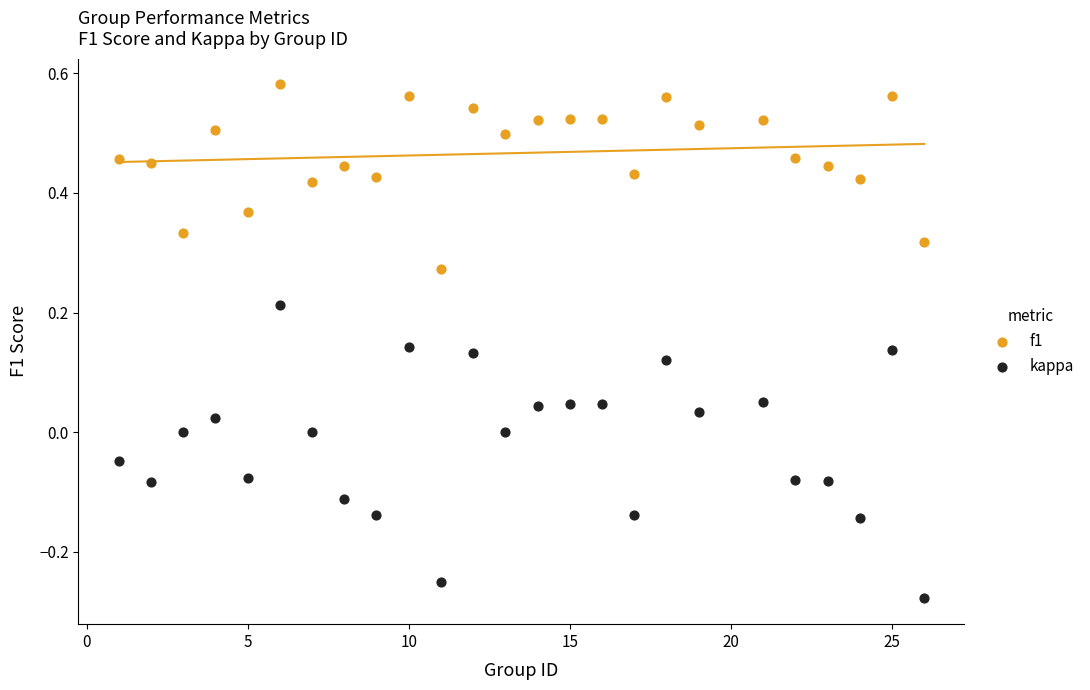

Across all data points, what is the range of X values (max minus min)?

25.0